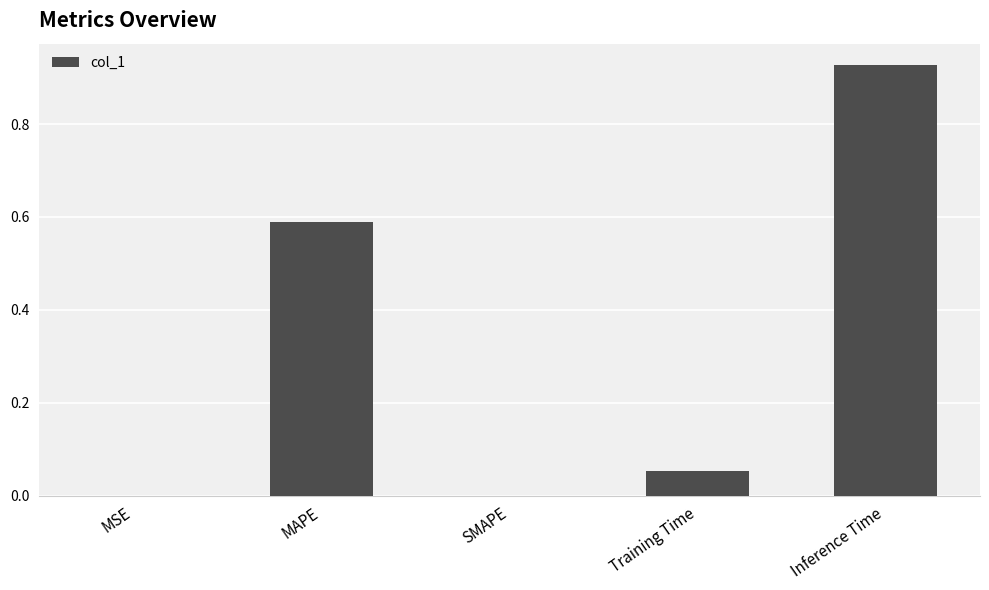

Which category has the highest value across all series?

Inference Time